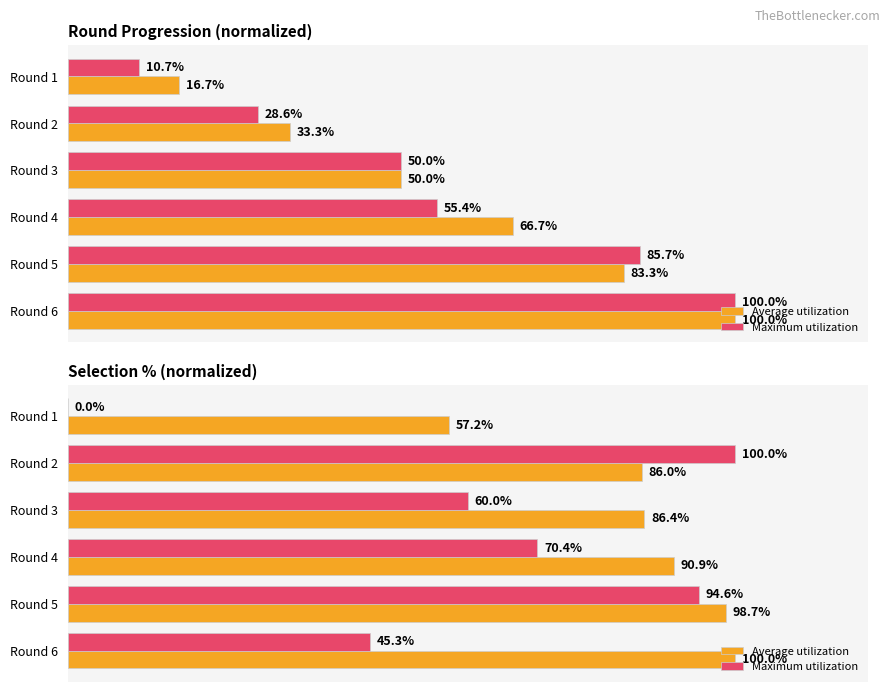

How many categories are shown in the chart?

6